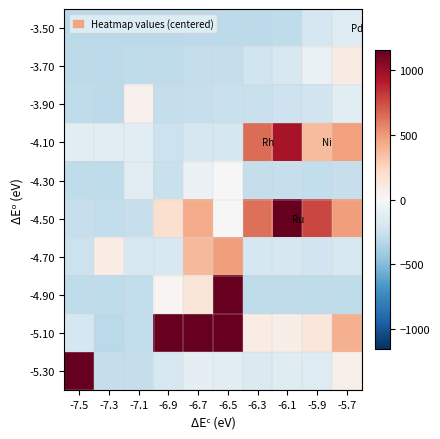

Rank the series by their maximum value, from highest to lowest.

-5.10, -5.30, -4.90, -4.50, -4.10, -4.70, -3.70, -3.90, -4.30, -3.50